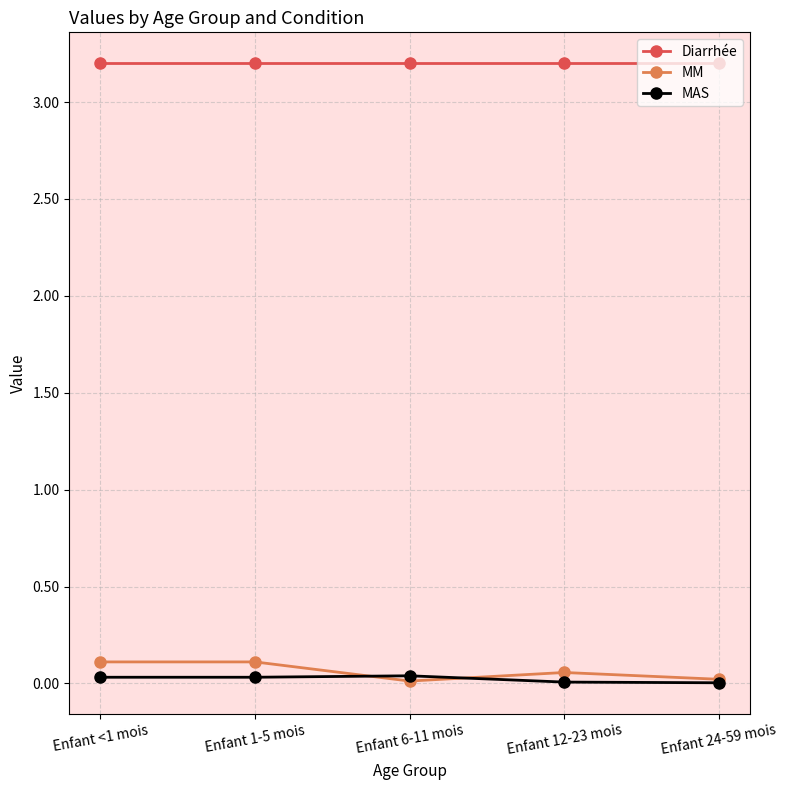

What is the highest value of the Diarrhée series?

3.2